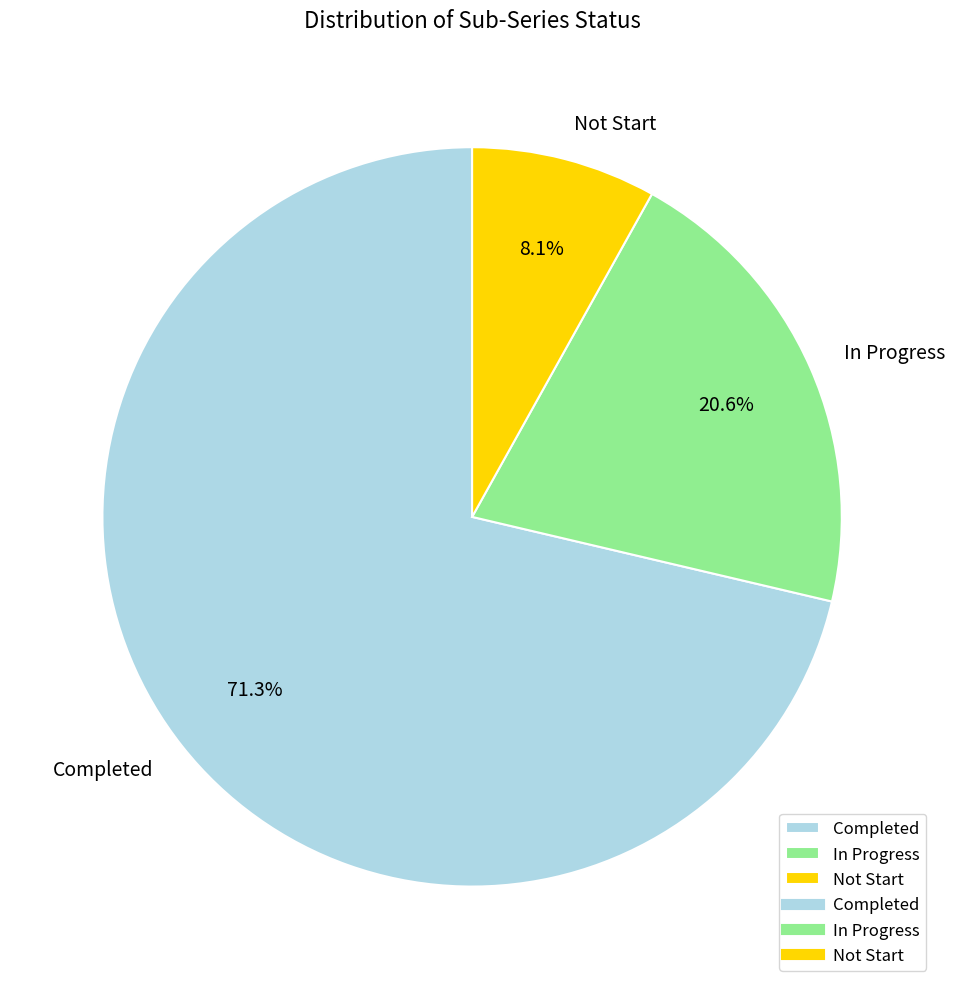

Which category has the smallest portion of the pie?

Not Start